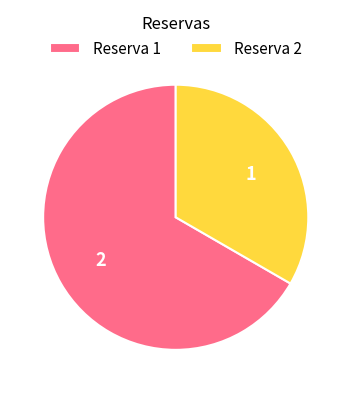

Approximately how many times larger is the value at 2 compared to 1?

0.5